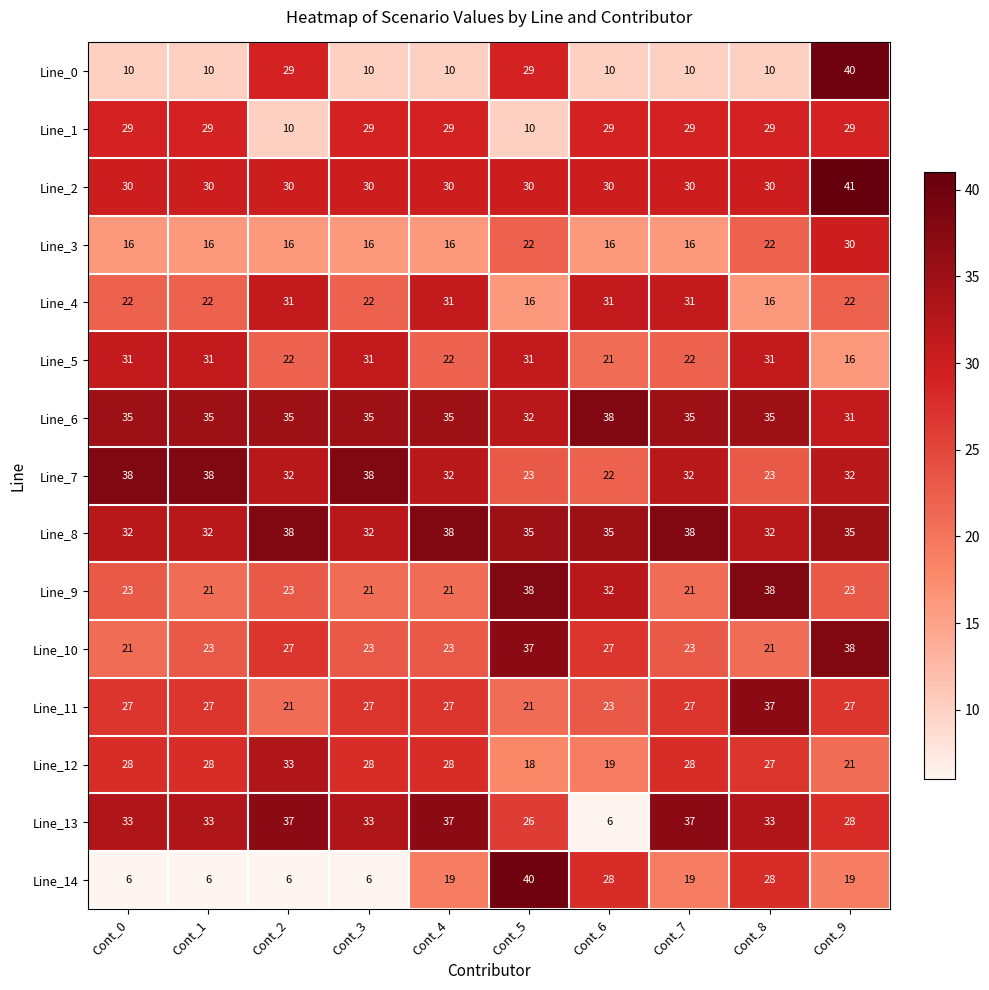

At how many categories does at least one series exceed 31?

10